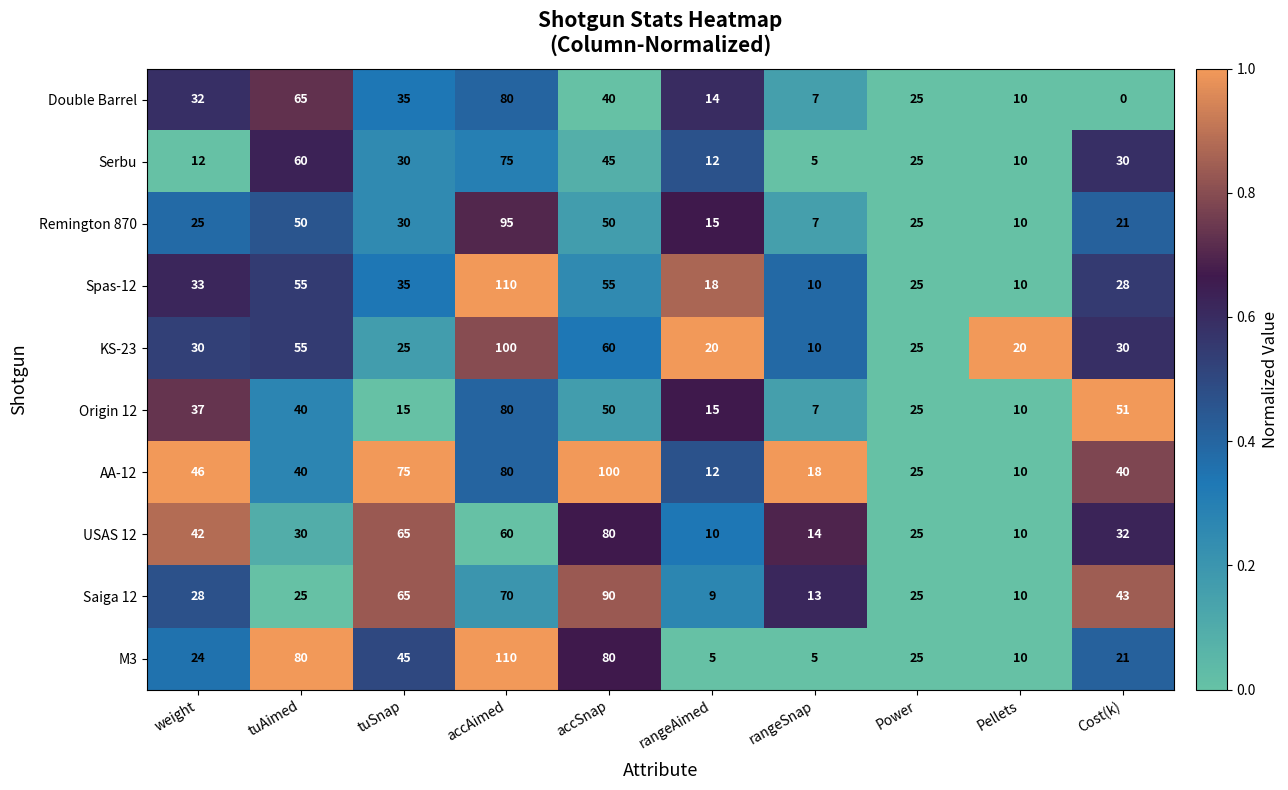

Which series changed the most between Power and Cost(k)?

Origin 12